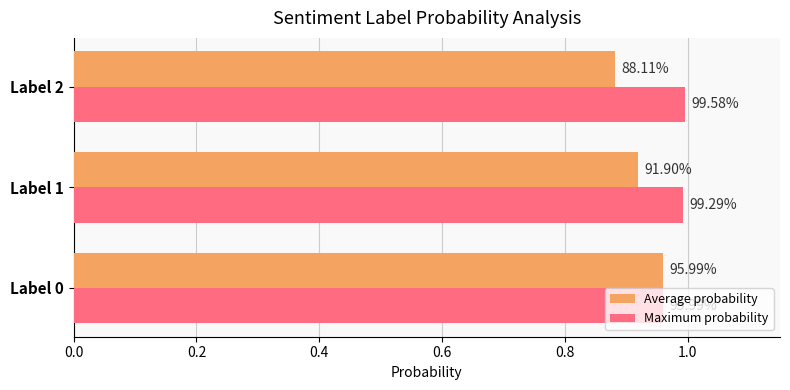

How many groups of bars are there?

3